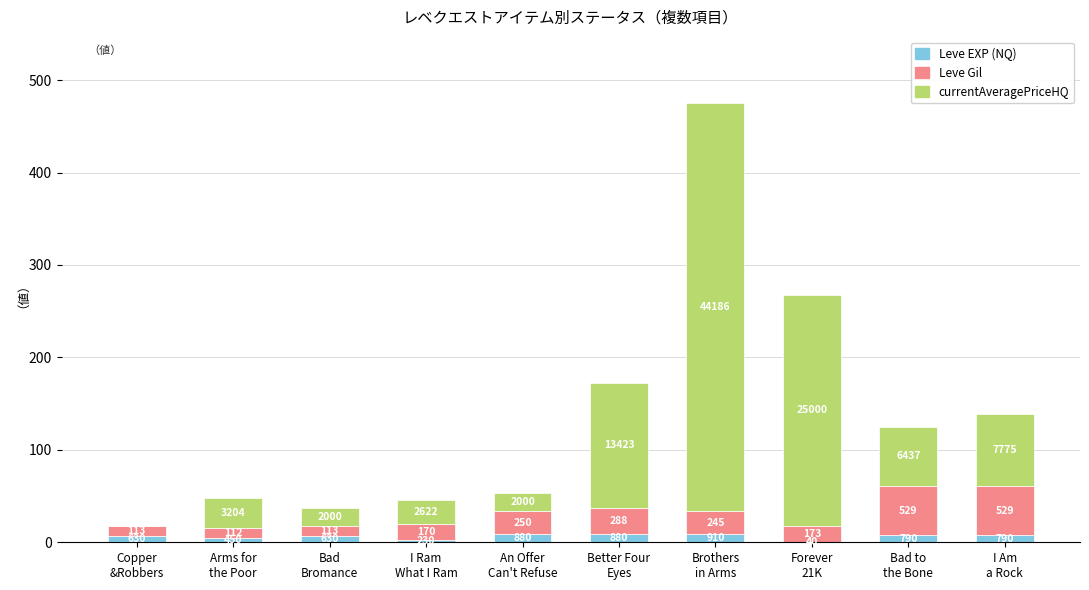

Which has a higher value, Better Four
Eyes or An Offer
Can't Refuse?

Better Four
Eyes